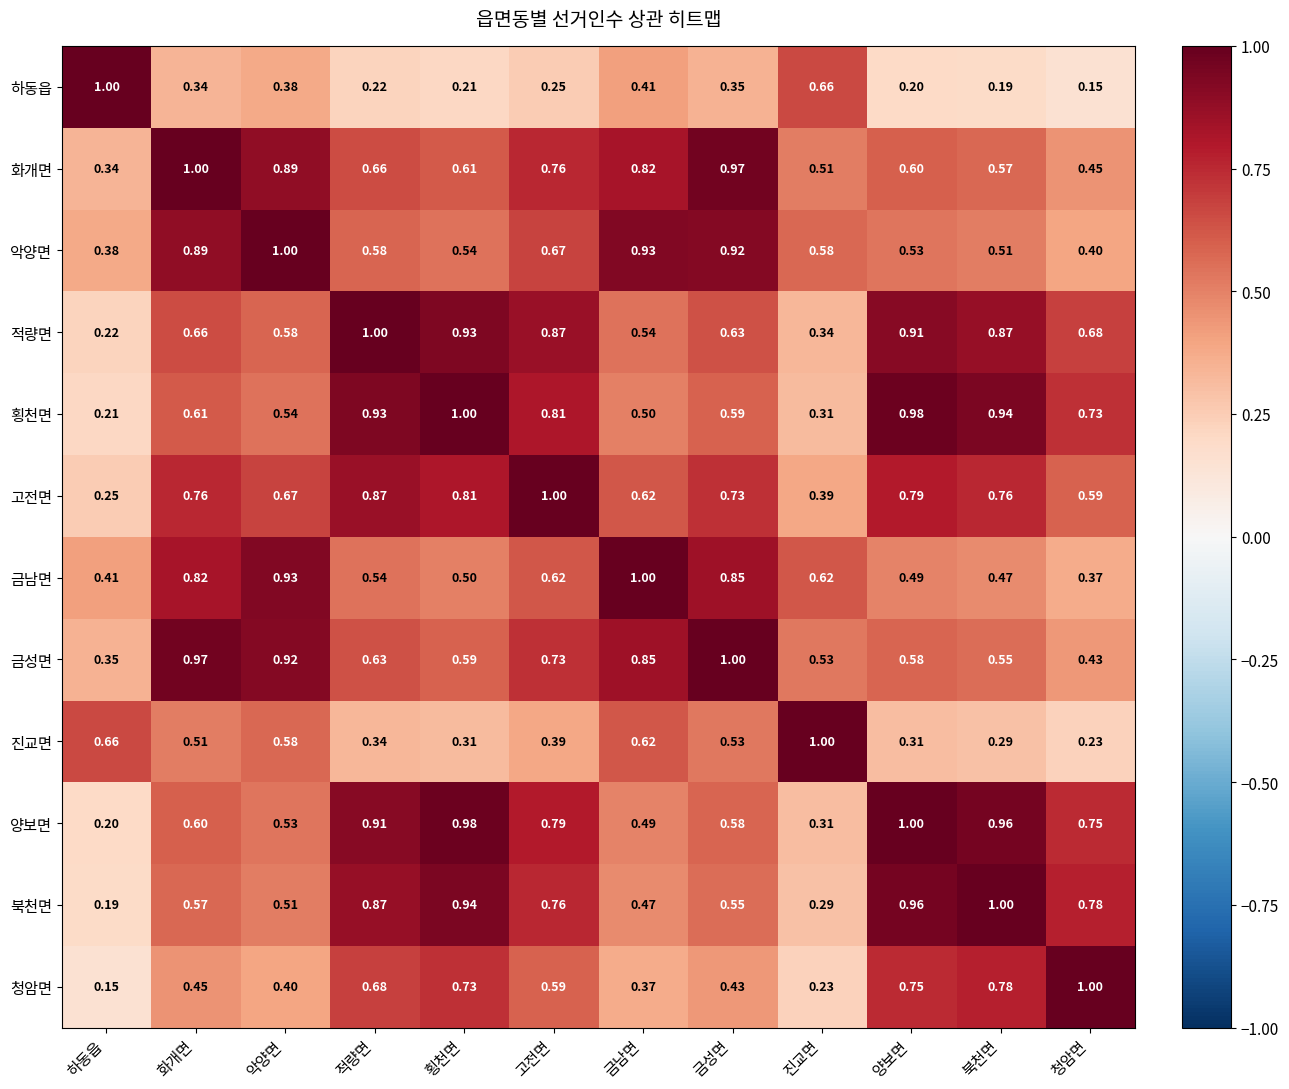

Is the value of 양보면 at 진교면 greater than the value of 고전면 at 금성면?

No